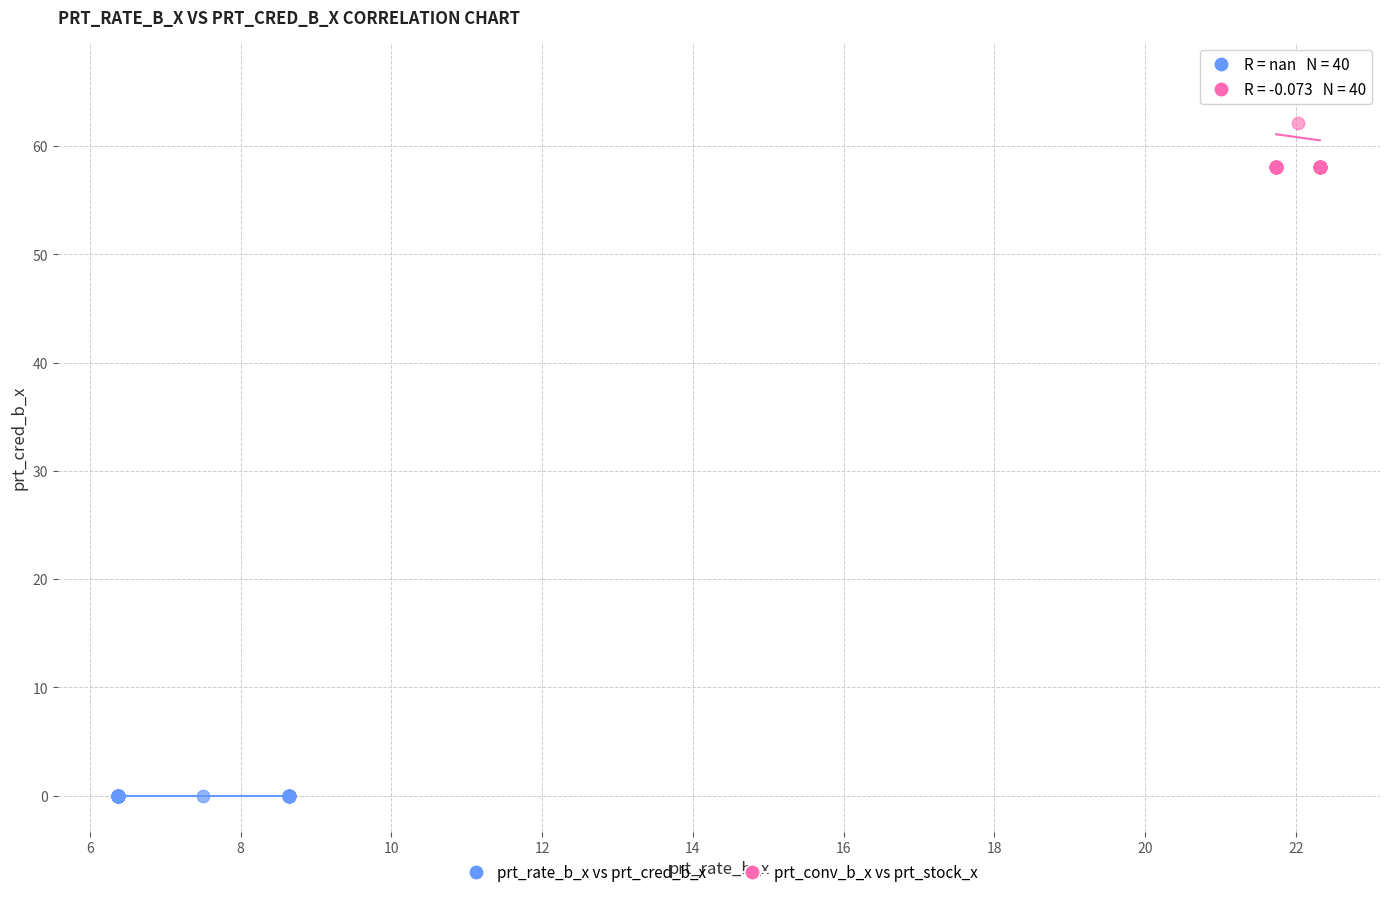

Which series reaches the minimum Y coordinate?

prt_conv_b_x vs prt_stock_x